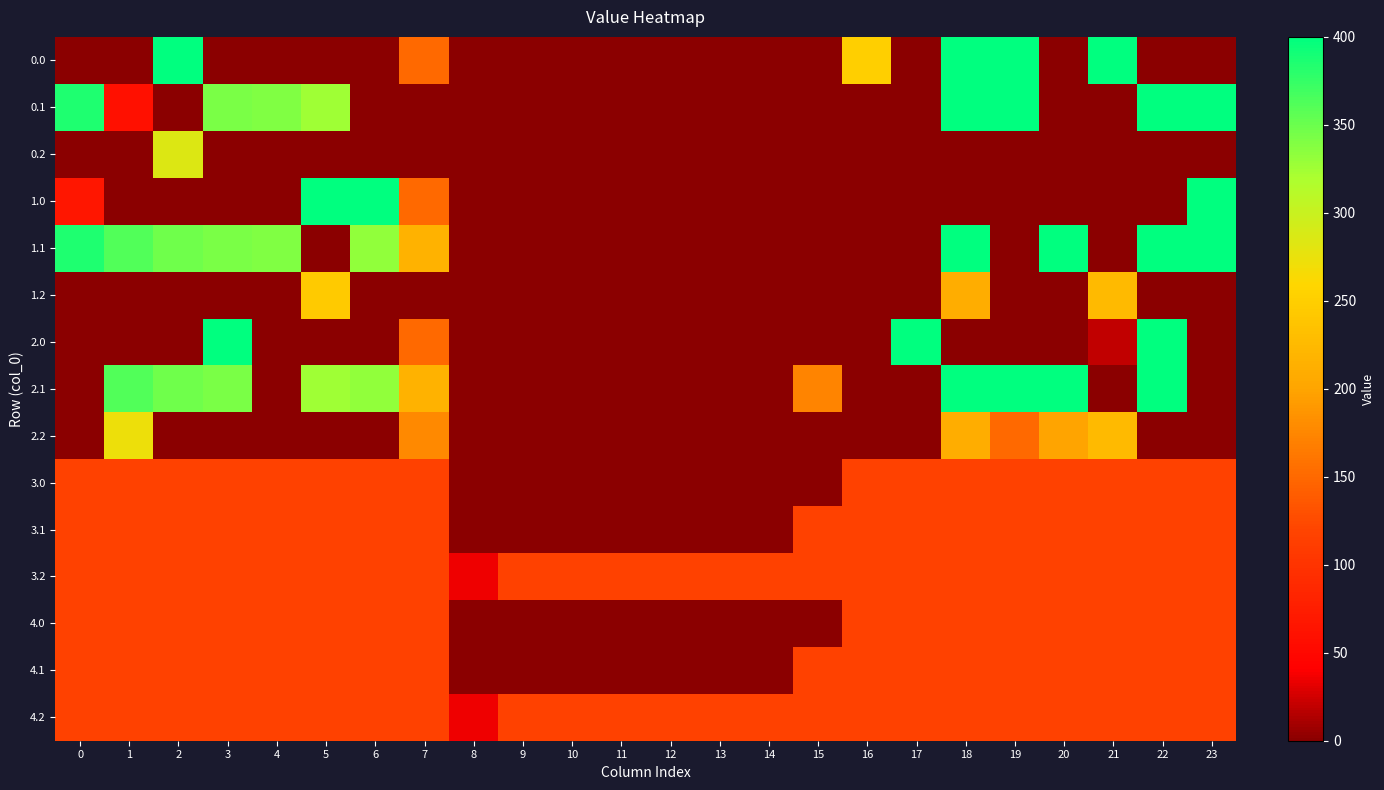

At which category is the sum across all series the highest?

18